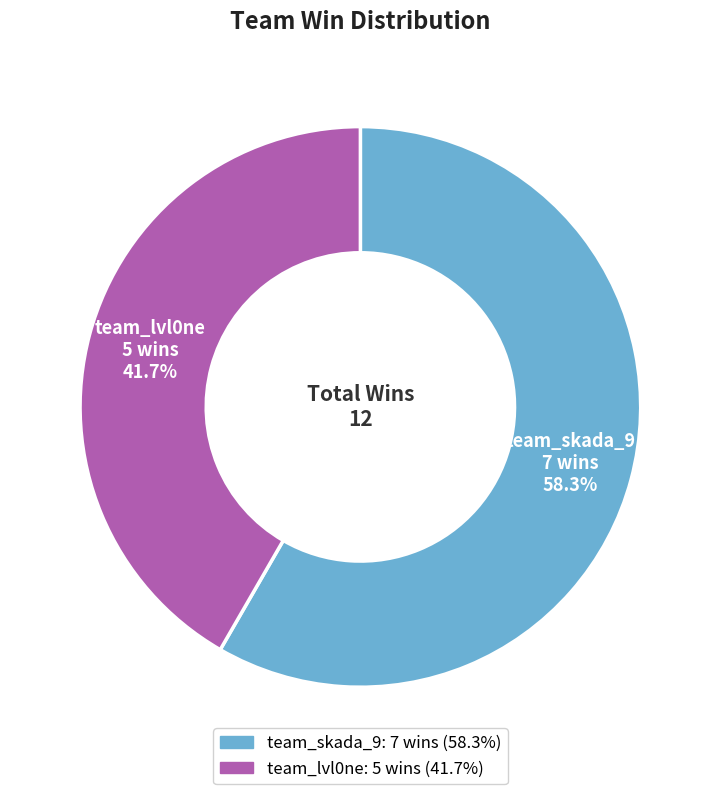

The team_skada_9 slice represents 48% of the pie. True or false?

False